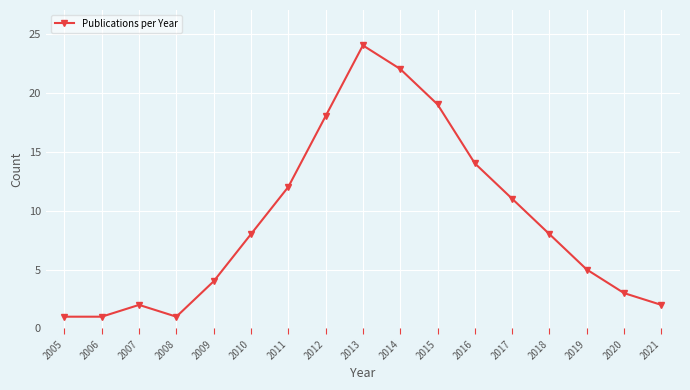

What is the sum of the values at 2018 and 2009?

12